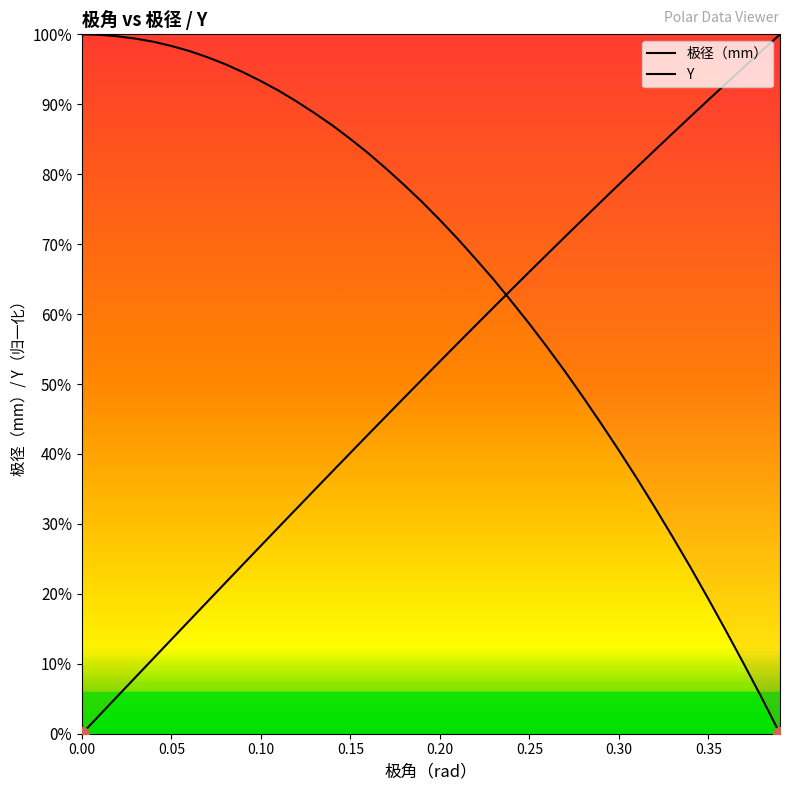

Is it true that 极径（mm） equals 0.0 at 38?

False